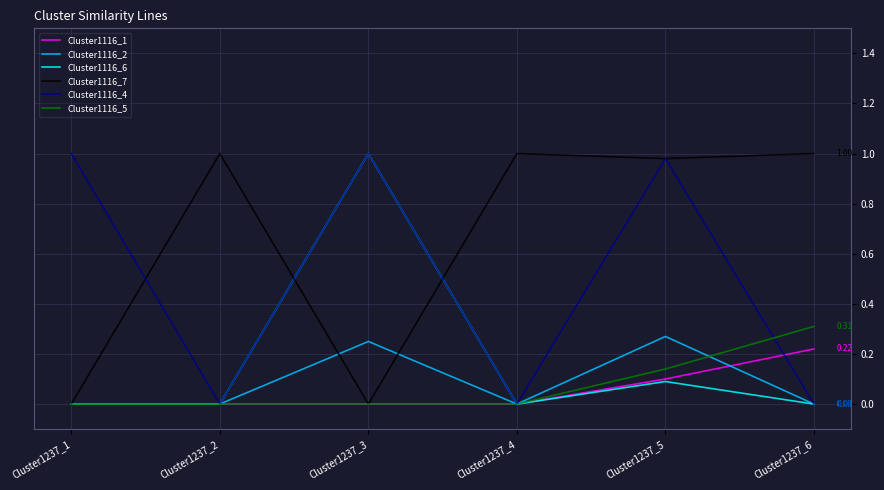

At how many categories does at least one series exceed 0?

6